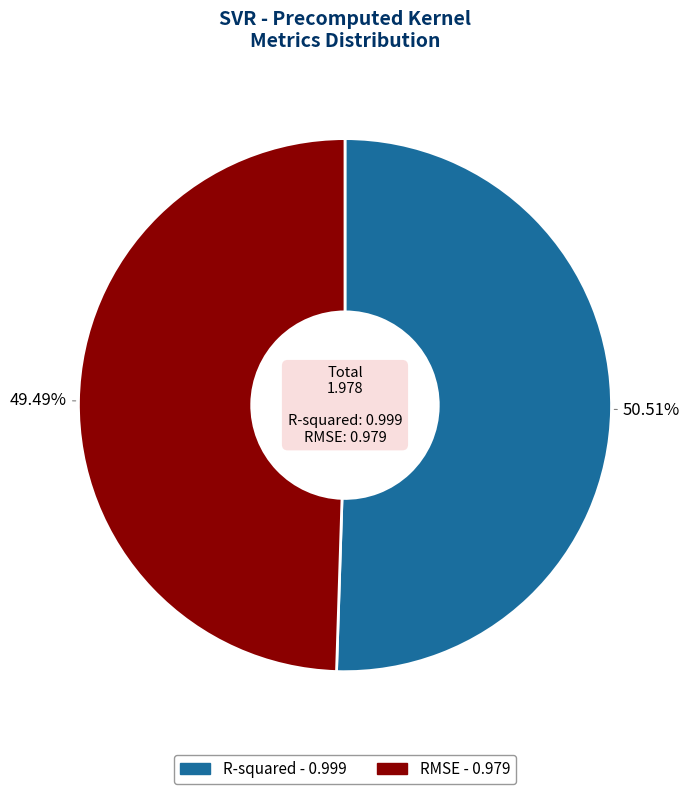

Count the number of slices in the pie.

2